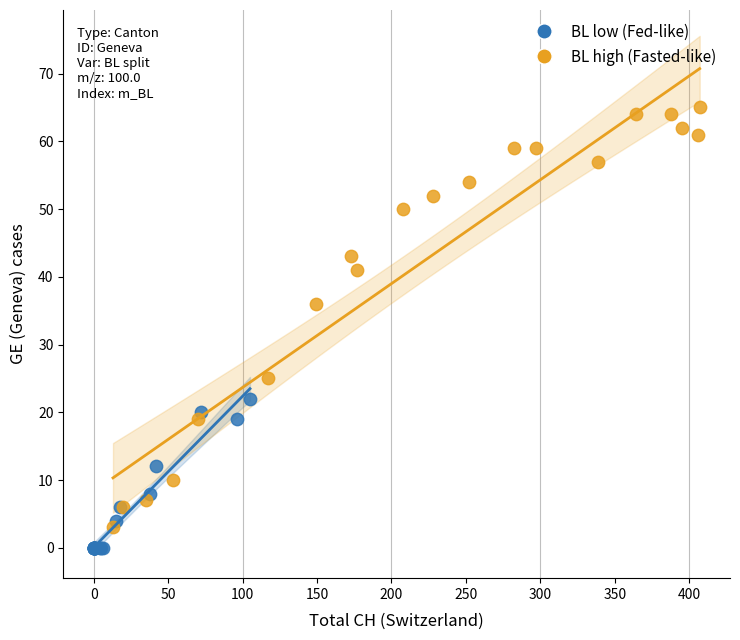

Which series contains the highest Y value?

BL high (Fasted-like)